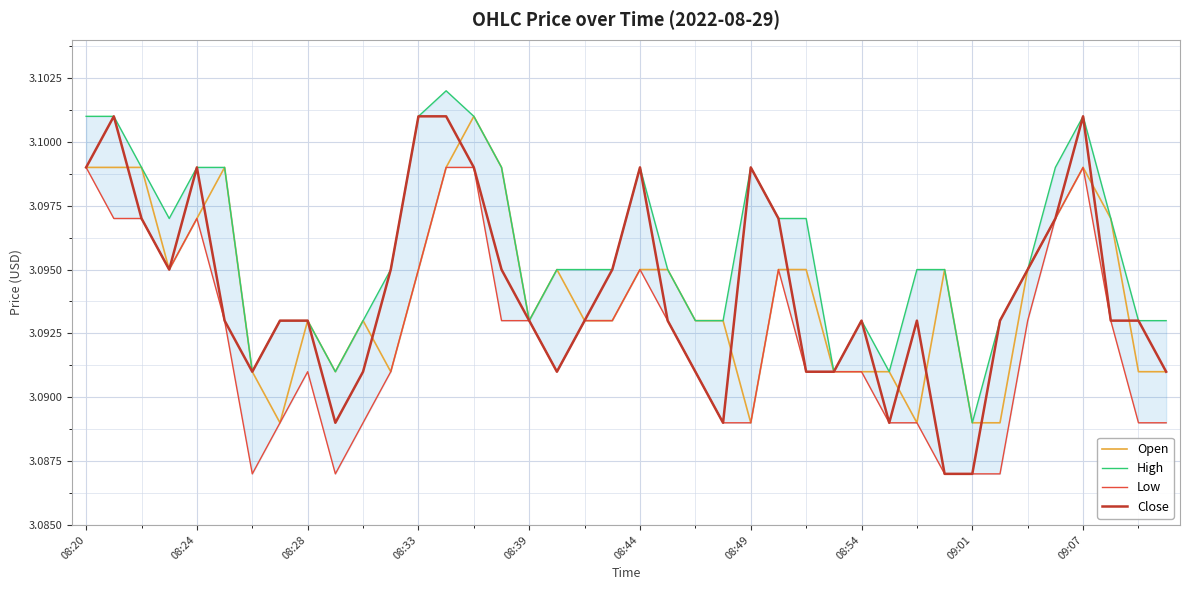

Is it true that Close equals 4.2 at 09:07?

False